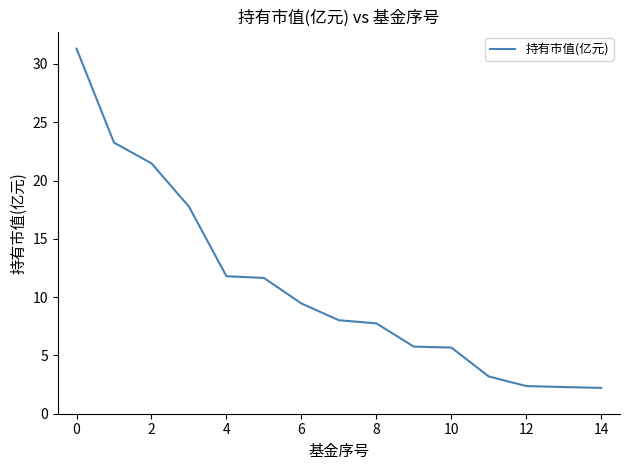

What is the sum of all values?

163.9